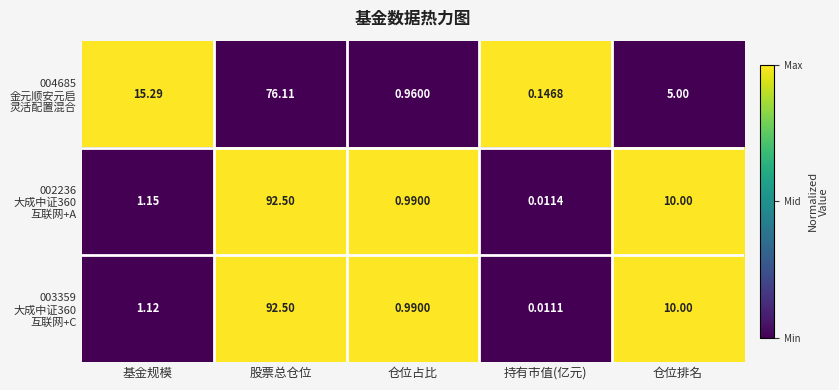

At which category is the sum across all series the highest?

股票总仓位